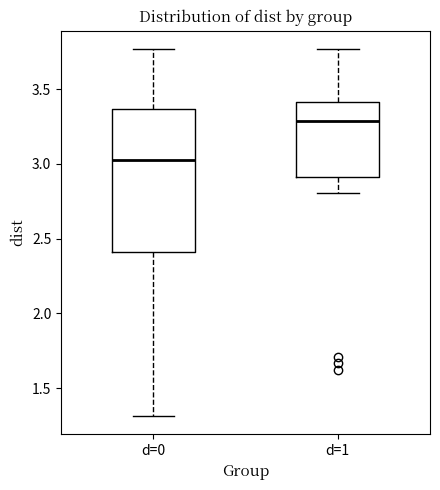

Where is the upper edge of the box for d=0 on the y-axis? The values are not printed on the chart, so give them approximately, as read against the axis.

3.35